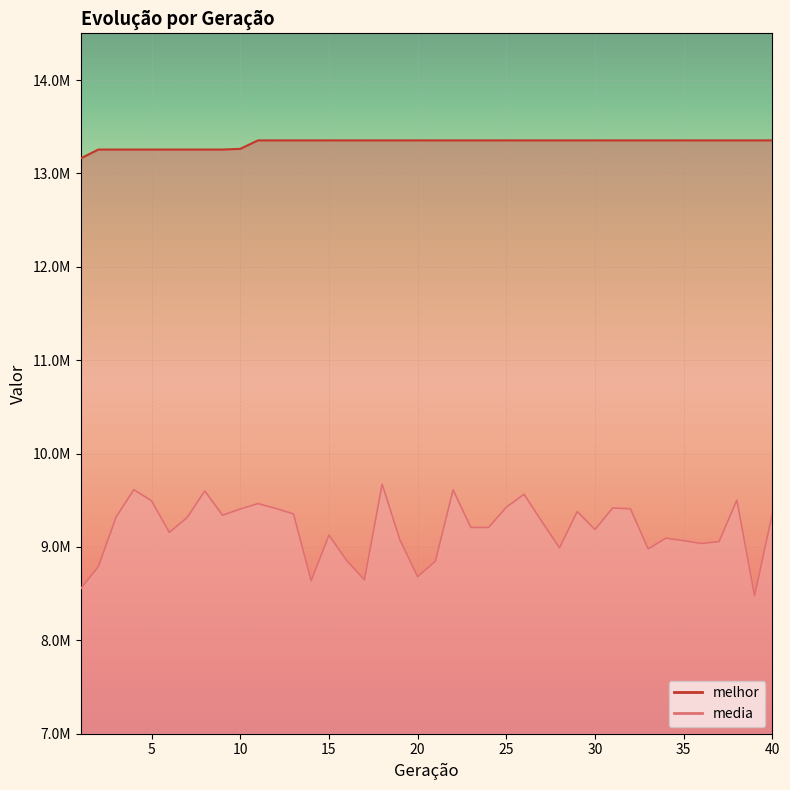

What is the difference between the maximum and minimum values in the melhor series?

192594.0